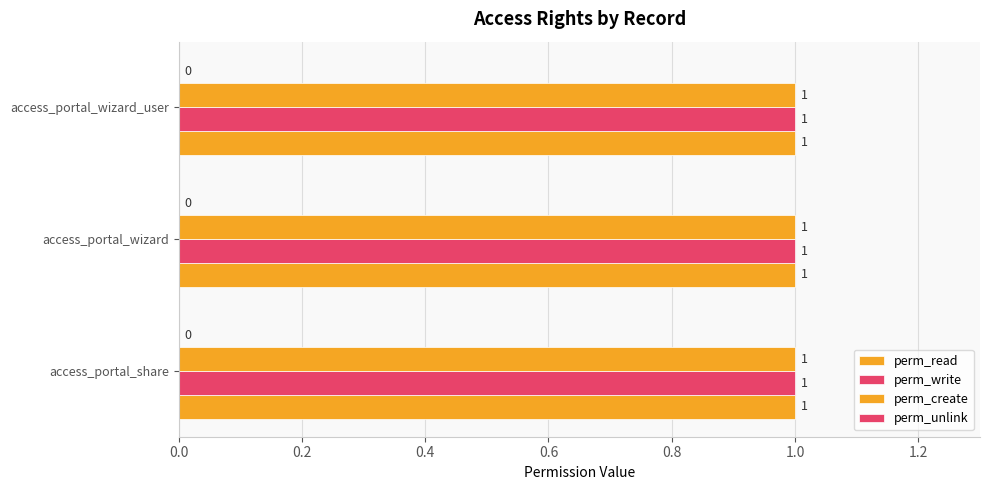

List the series in order of their peak value, lowest first.

perm_unlink, perm_read, perm_write, perm_create